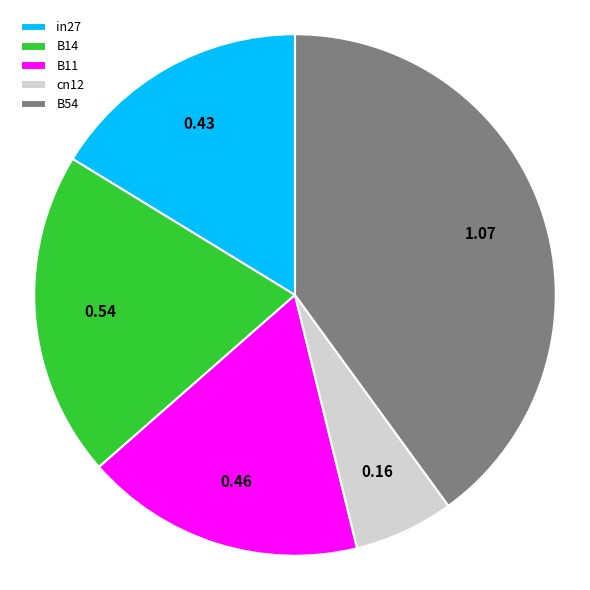

Is it true that cn12 is 13% of the pie?

False